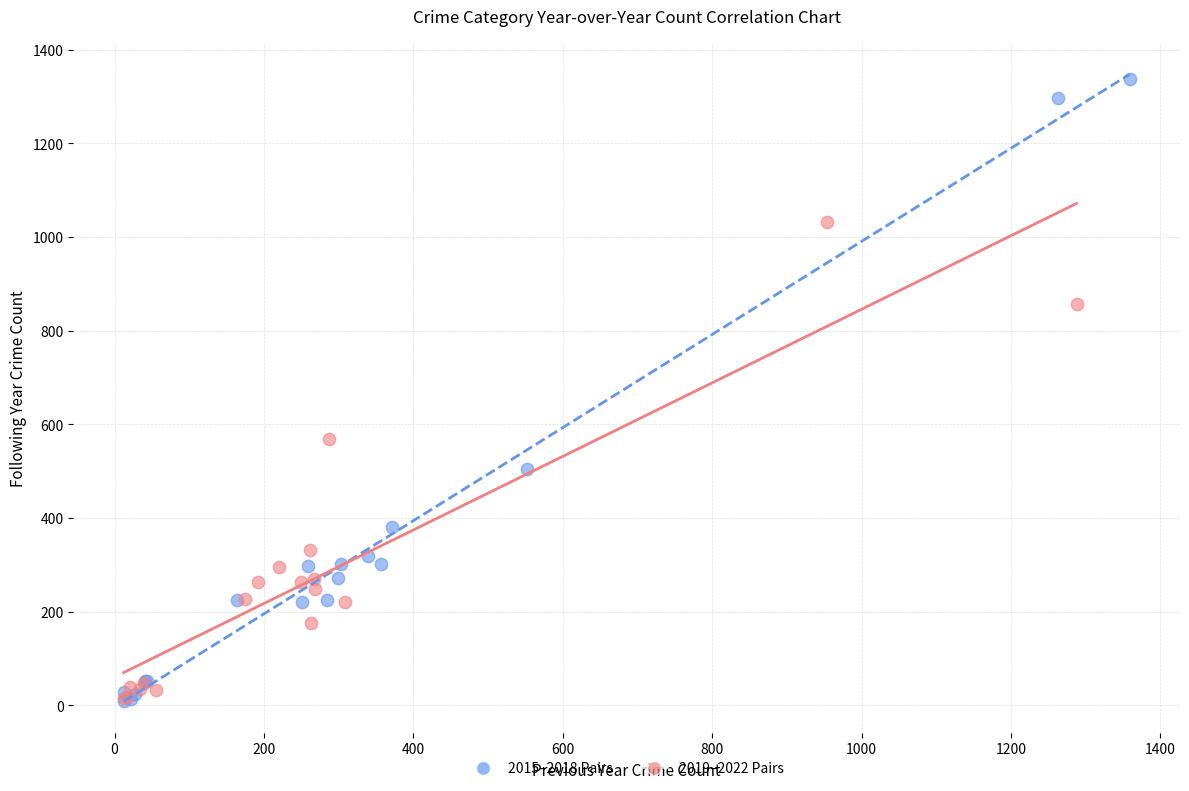

Which series contains the highest Y value?

2015–2018 Pairs